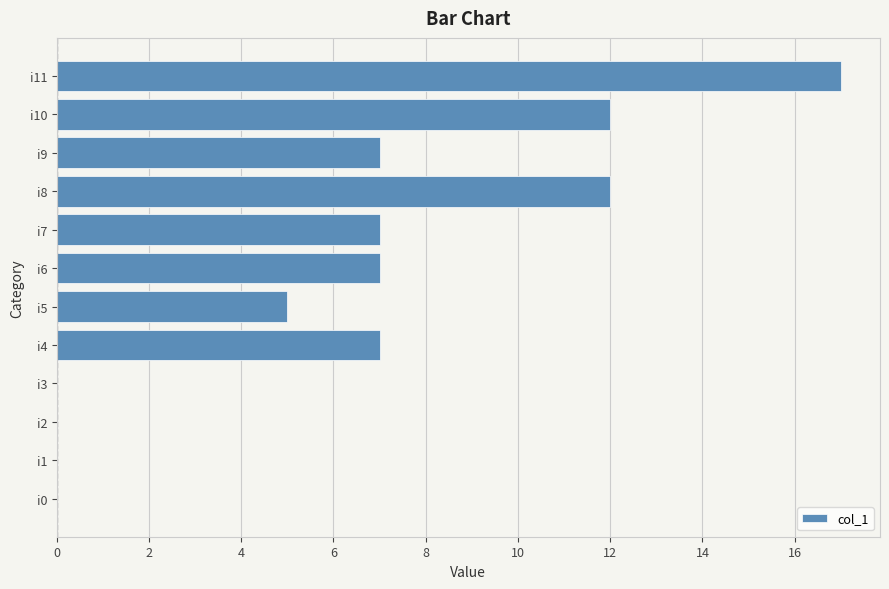

At which category does the chart reach its peak across all series?

i11